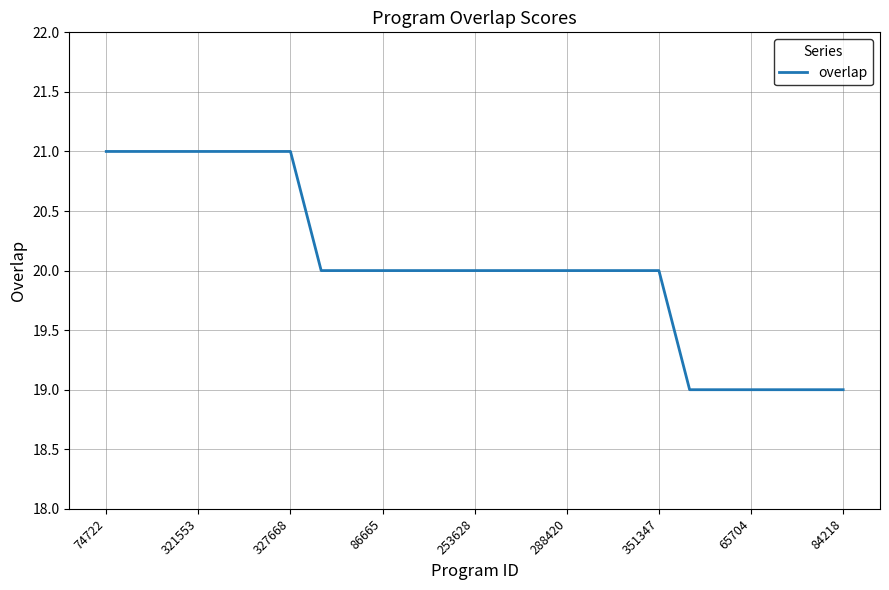

What is the greatest value displayed?

21